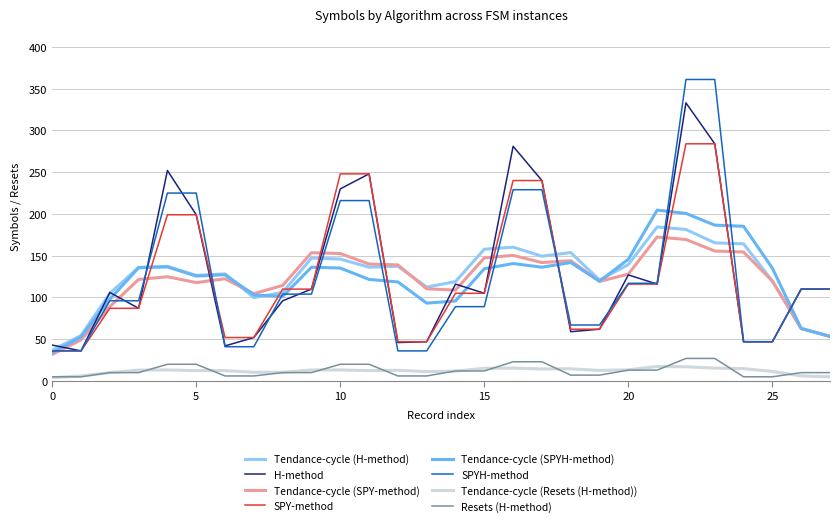

True or false: Resets (H-method) and H-method cross at least once.

False